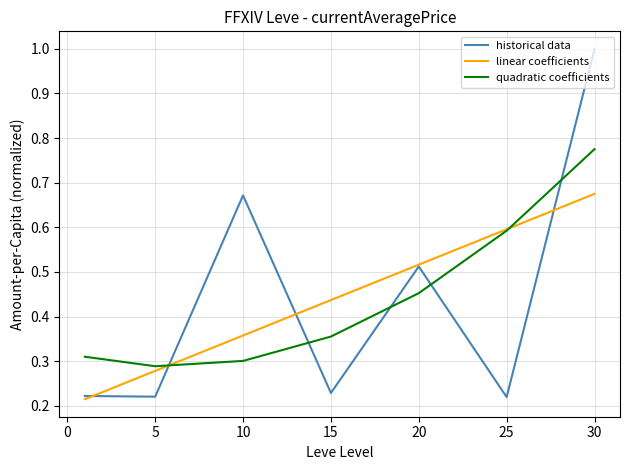

How many times do historical data and quadratic coefficients cross each other?

5